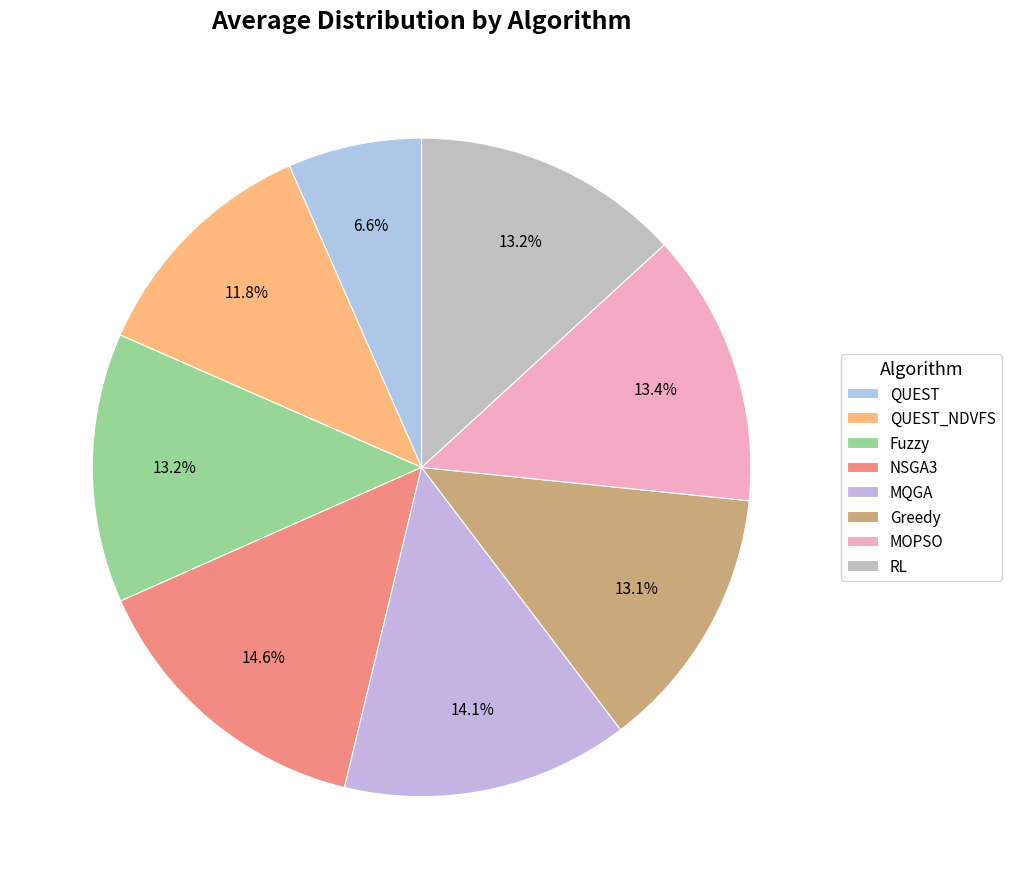

Is there a majority slice in this chart?

No